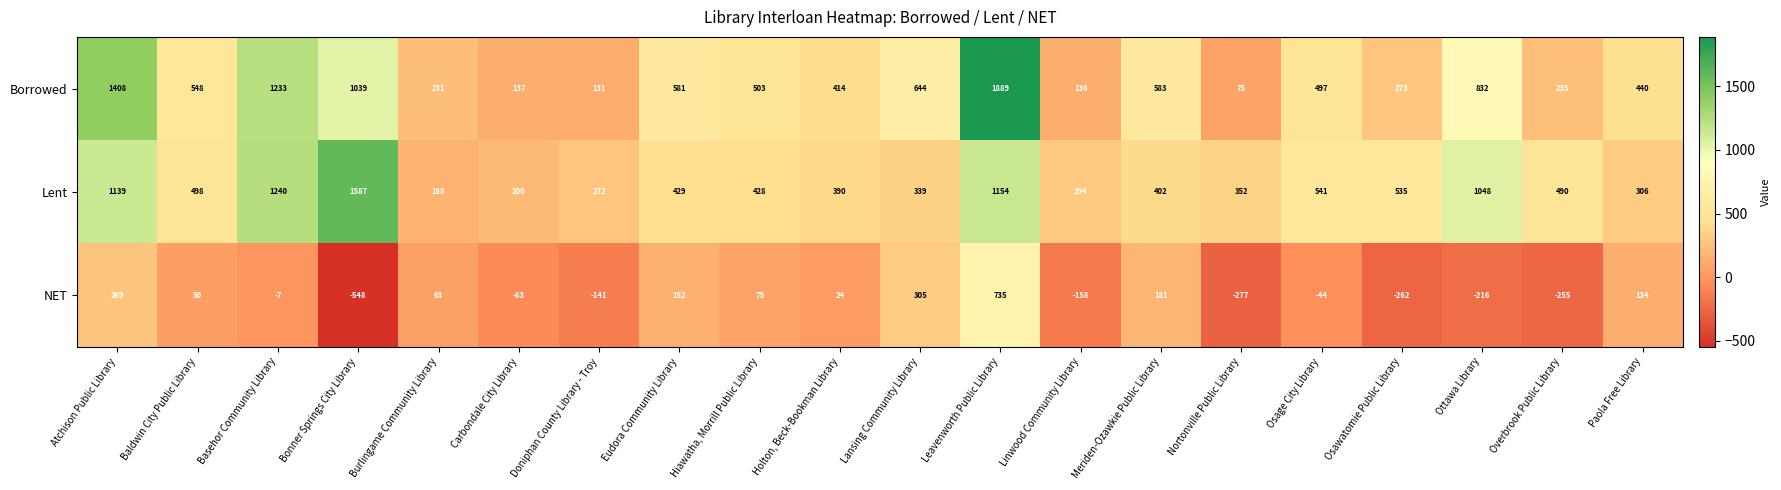

At which label does Borrowed first exceed 503?

Atchison Public Library